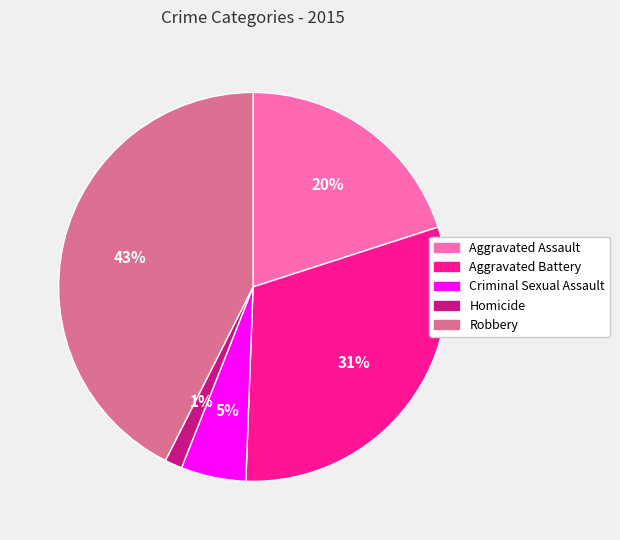

Rank the categories by value from lowest to highest.

Homicide, Criminal Sexual Assault, Aggravated Assault, Aggravated Battery, Robbery